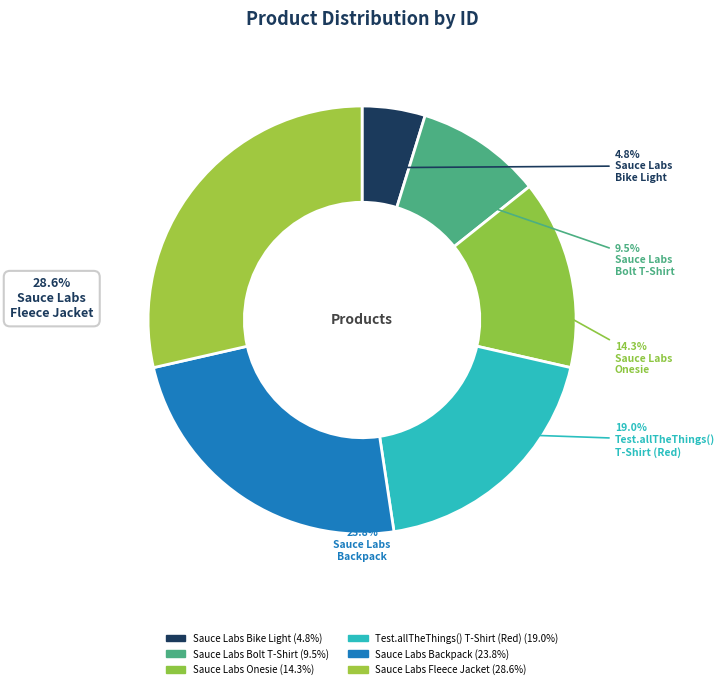

To the nearest percent, what percentage of the pie is Sauce Labs Fleece Jacket?

29%